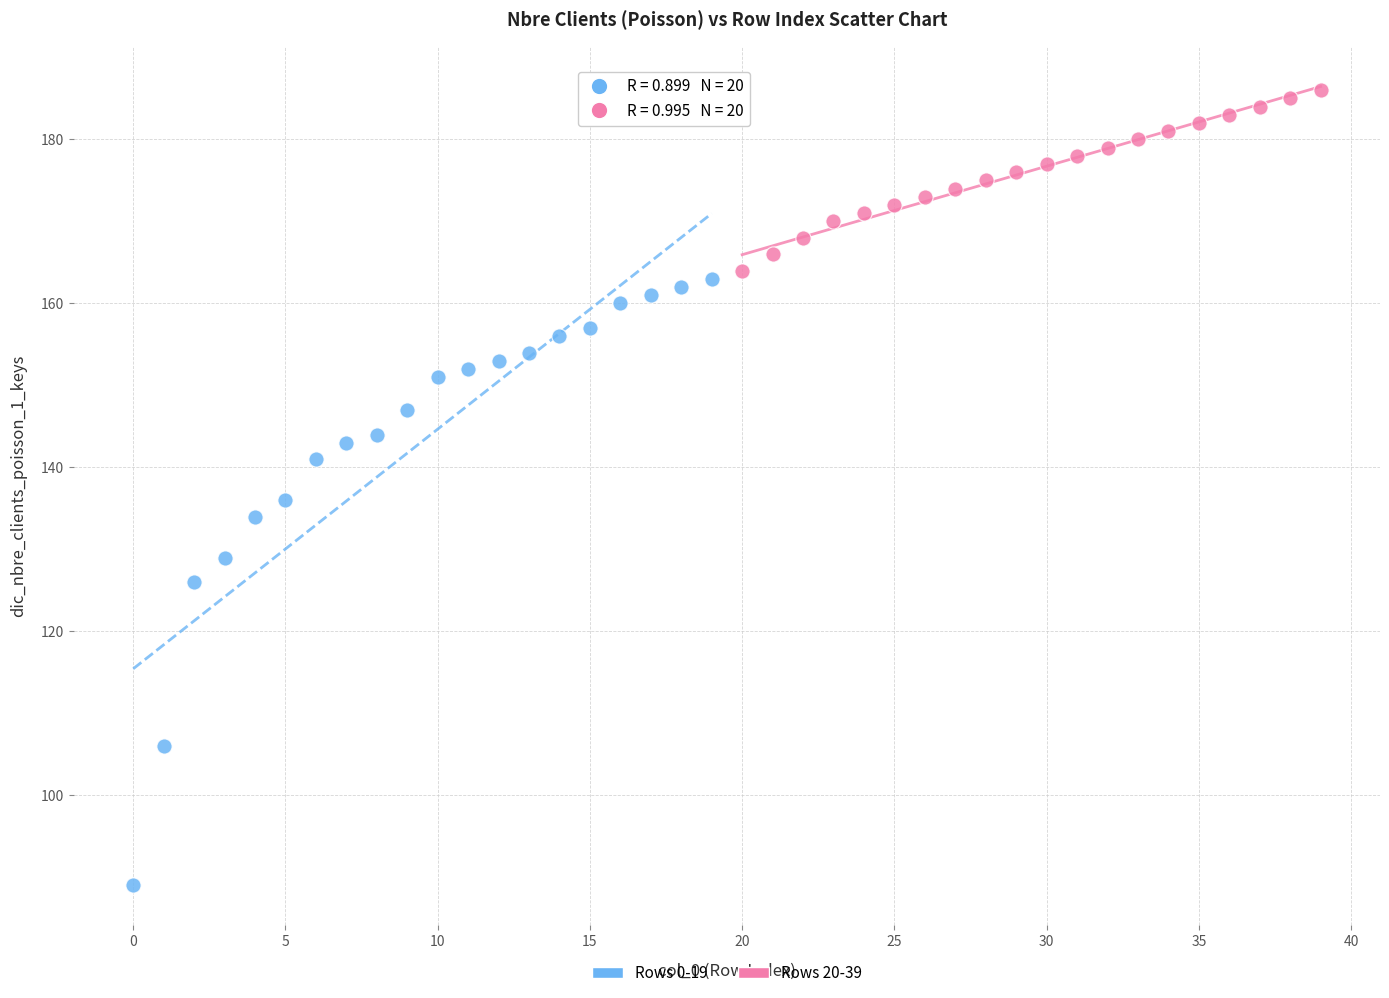

Which series has the largest Y range (max minus min)?

Rows 0-19